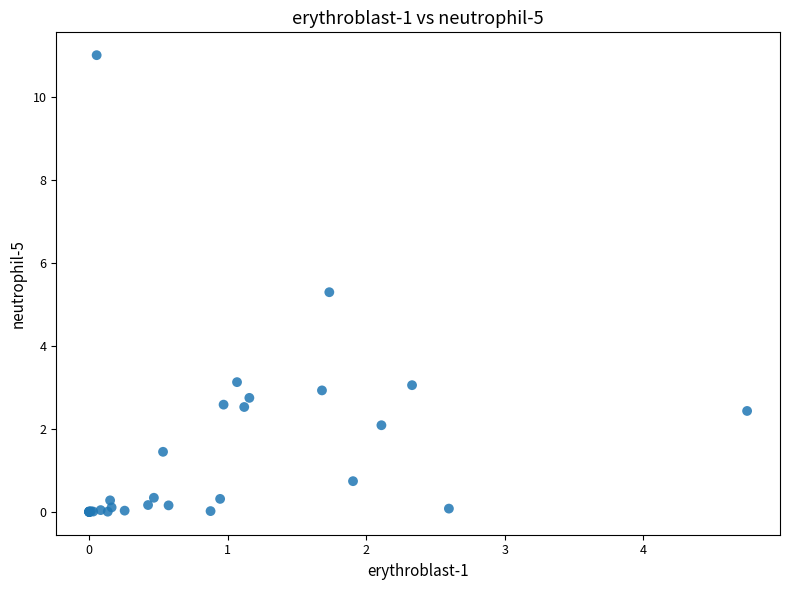

What Y value in the scatter plot is closest to 5?

5.3